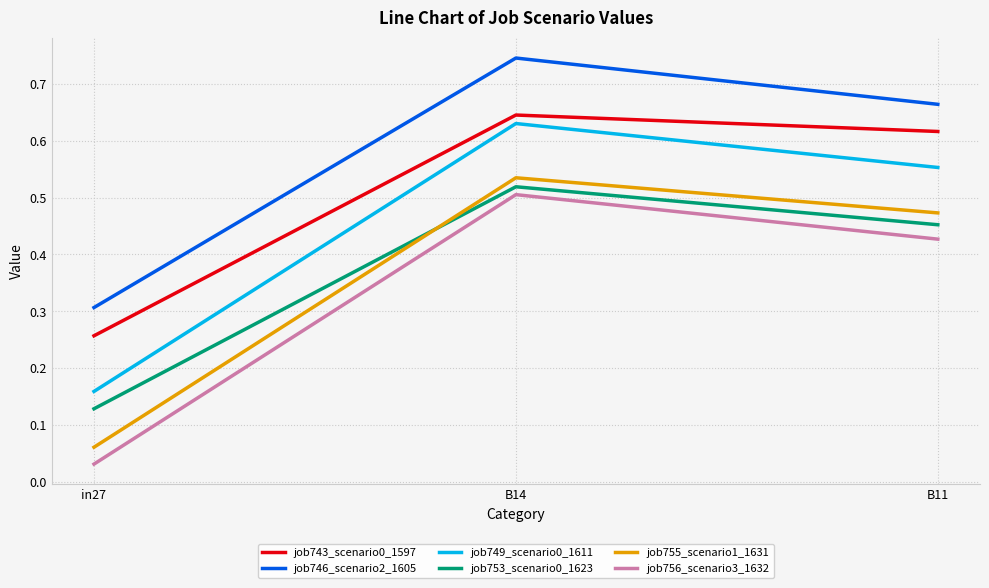

The value of job753_scenario0_1623 at B14 is 0.5. True or false?

True